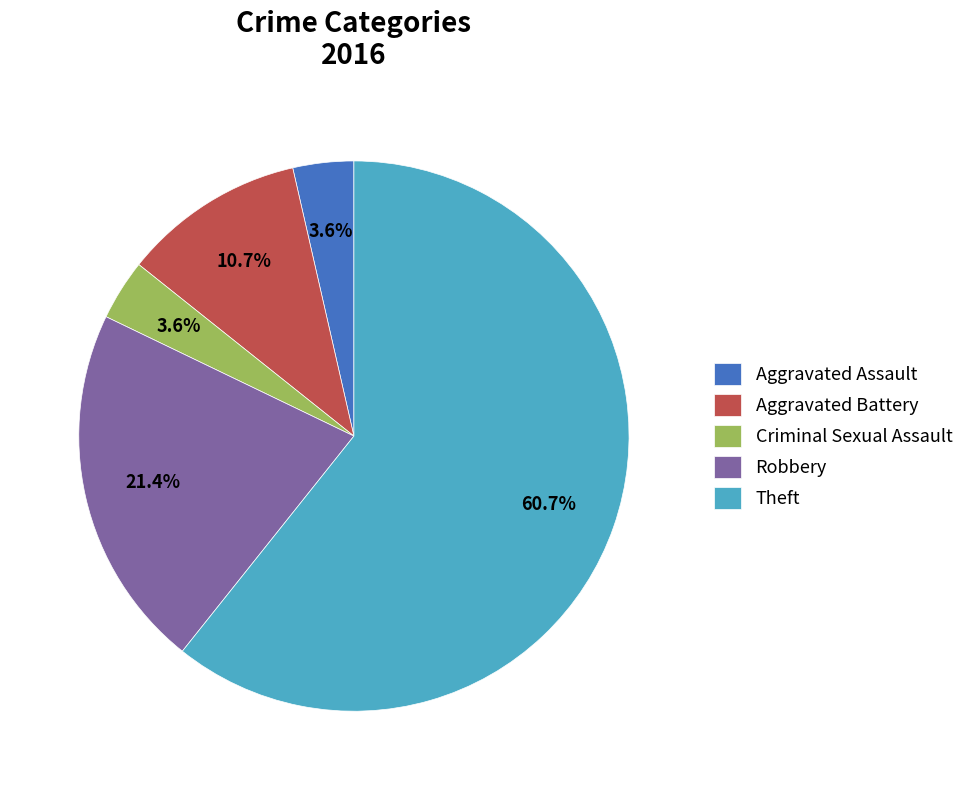

Is it true that Robbery is 14% of the pie?

False